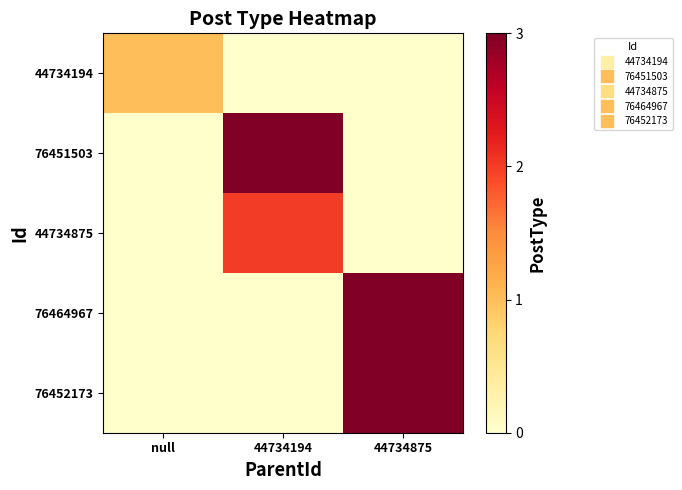

How many series are shown in this chart?

5